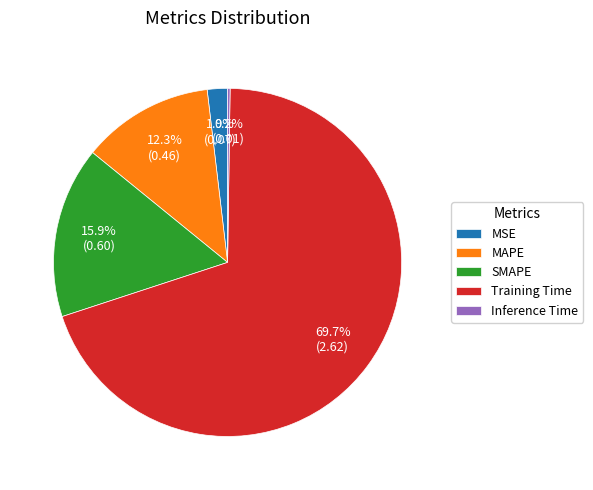

Which has a higher value, MAPE or Training Time?

Training Time